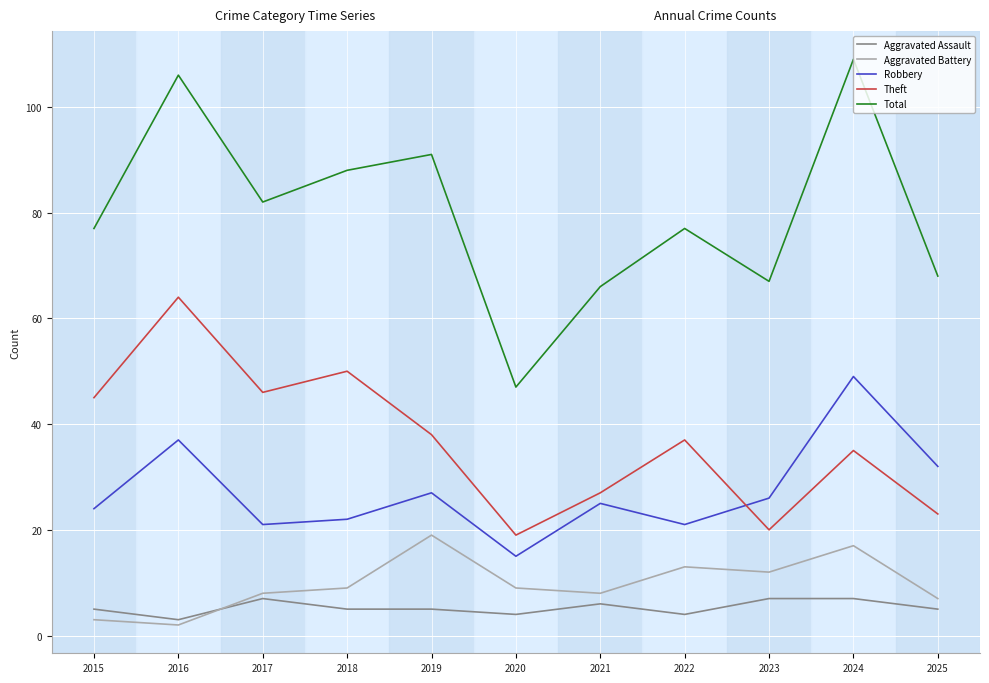

What value does the Theft series have at 2015?

45